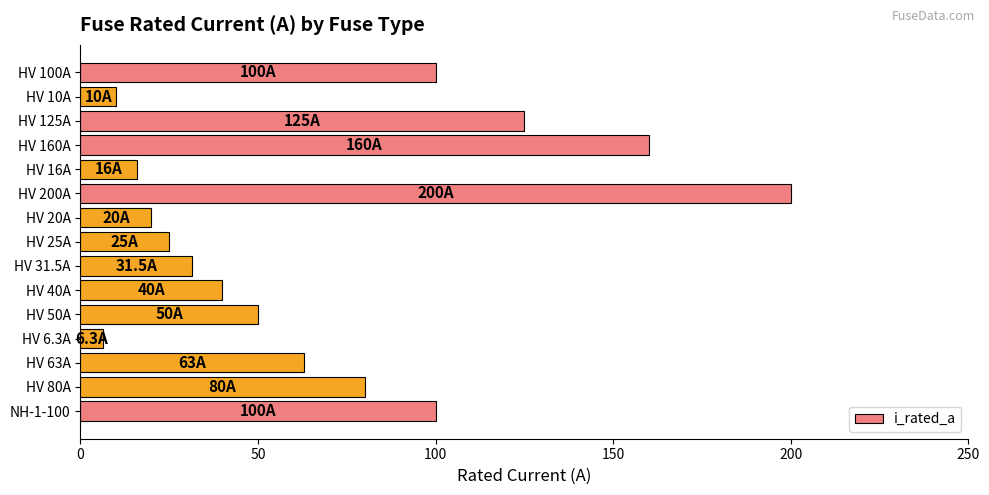

Is it true that the value at HV 125A is 37.7?

False